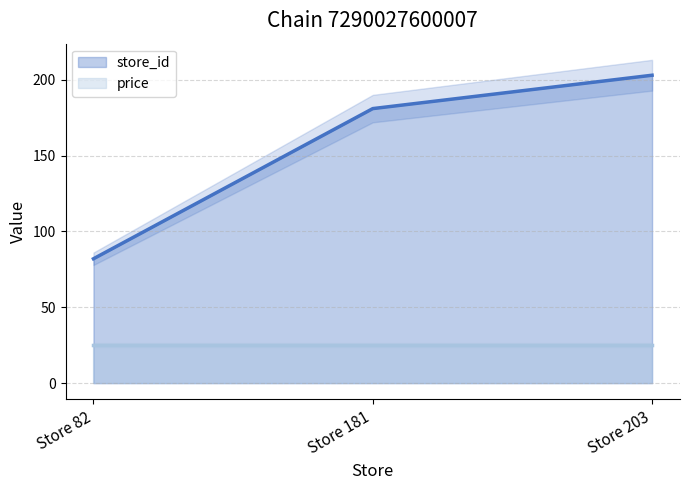

Rank the categories by value from lowest to highest.

Store 82, Store 181, Store 203